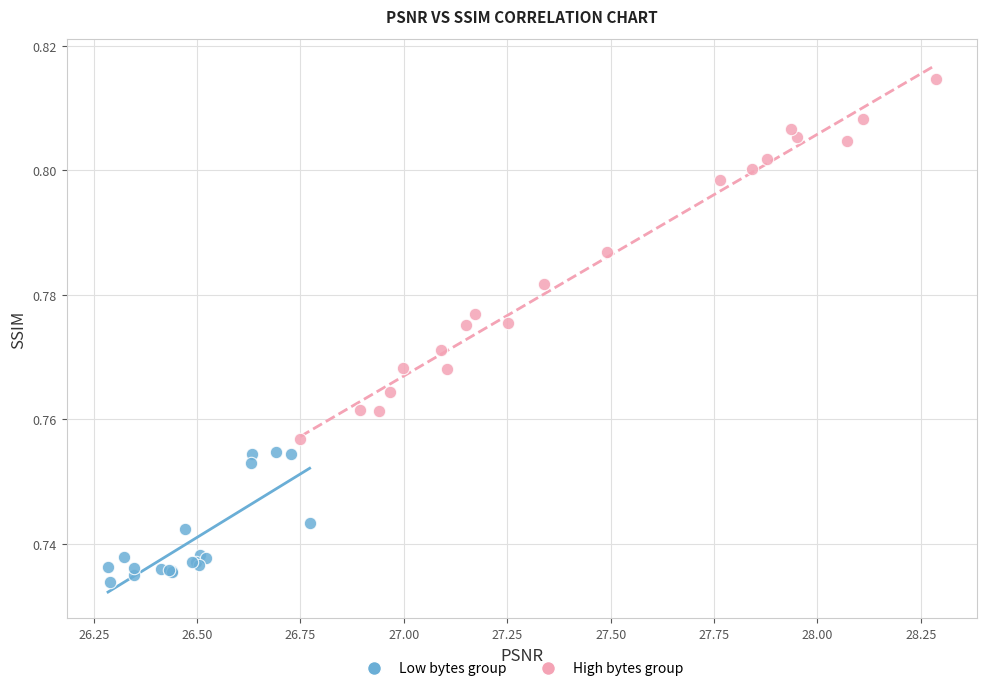

Which series has the largest Y range (max minus min)?

High bytes group